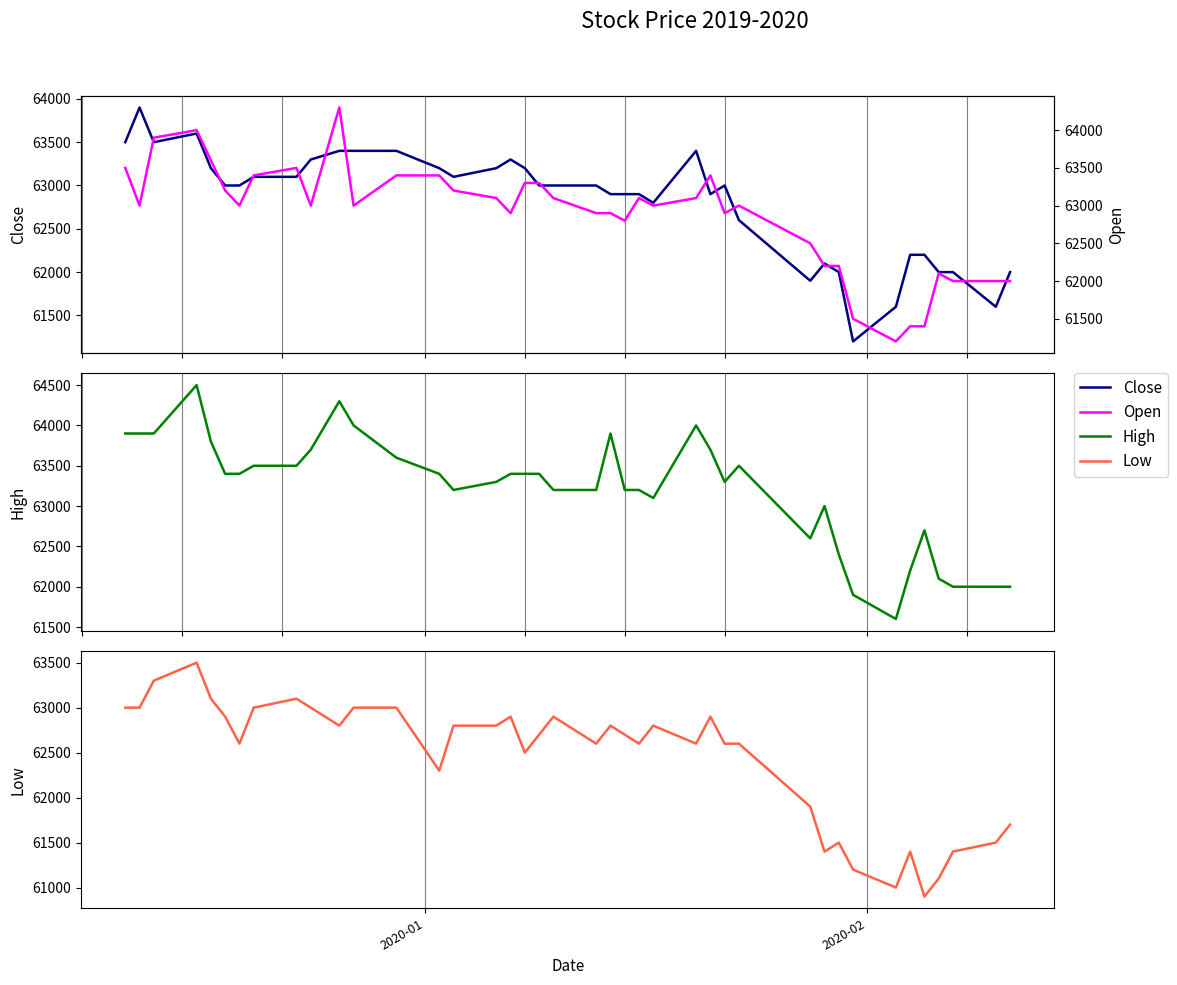

At how many categories does at least one series exceed 62058?

35